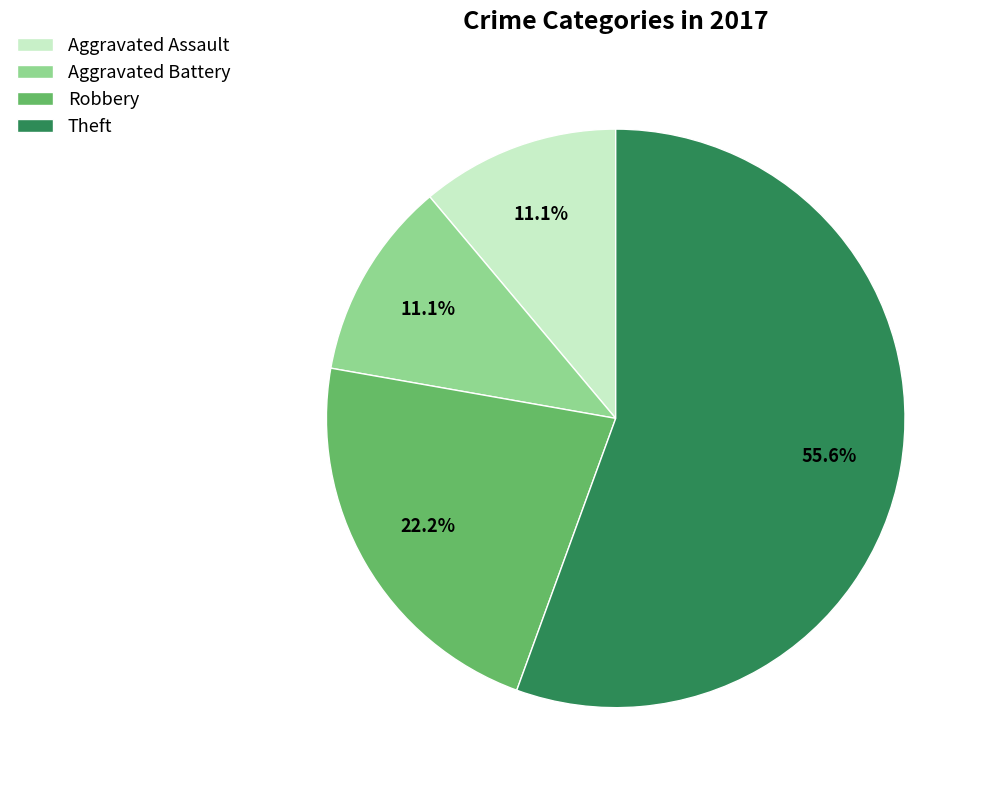

Is the sum of Theft and Aggravated Battery greater than half?

Yes